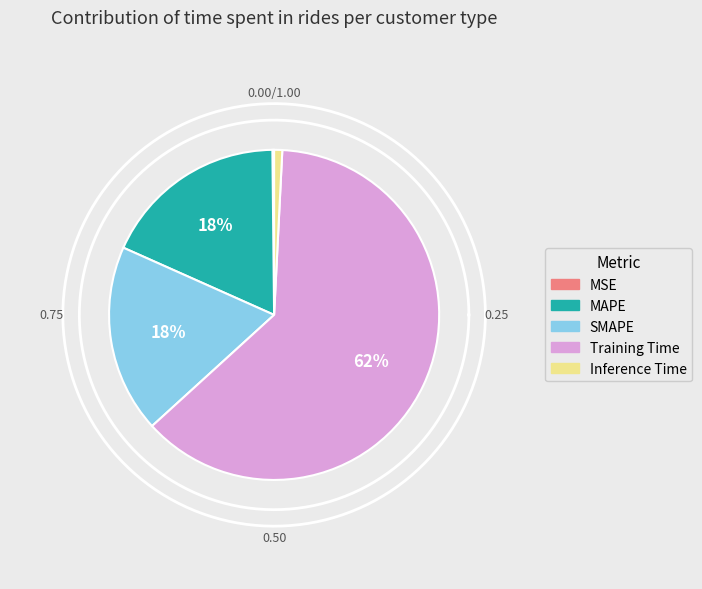

Does Training Time represent more than half of the total?

Yes